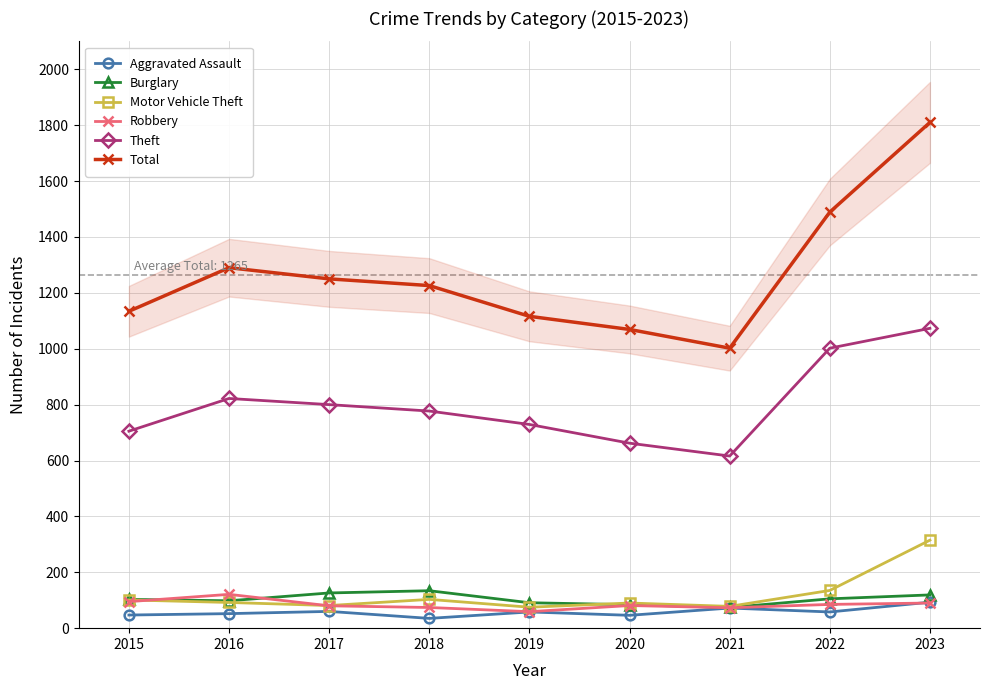

At 2021, list the series in order from largest to smallest.

Total, Theft, Motor Vehicle Theft, Burglary, Robbery, Aggravated Assault